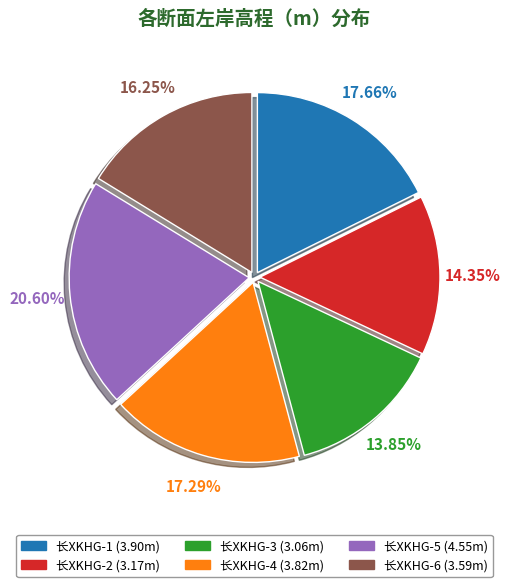

What is the ratio of the value at 长XKHG-1 to the value at 长XKHG-6?

1.1